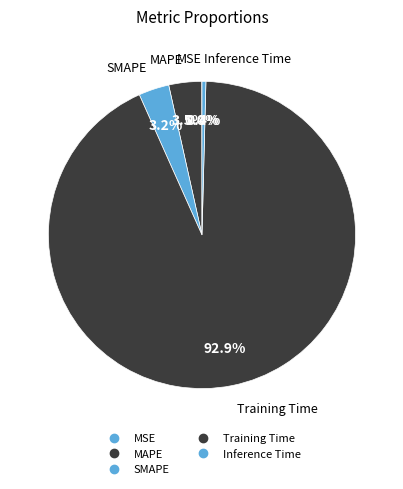

What is the change in value from MSE to MAPE?

+0.2